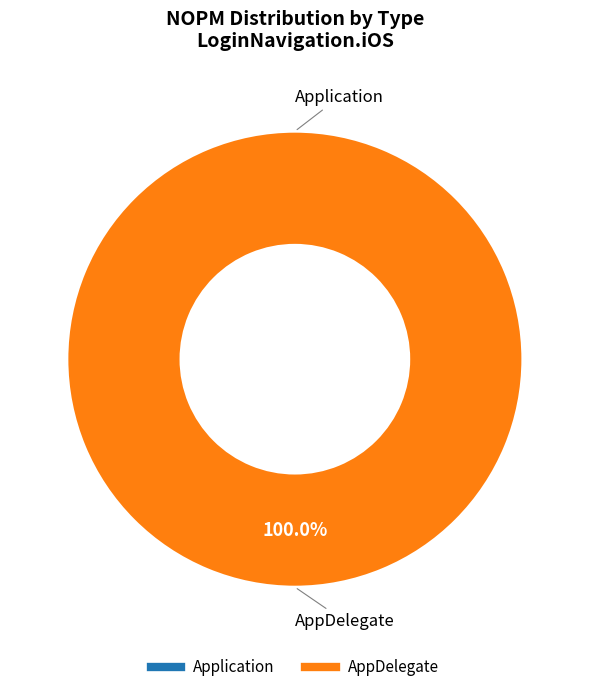

What percentage is the AppDelegate slice, to the nearest percent?

100%